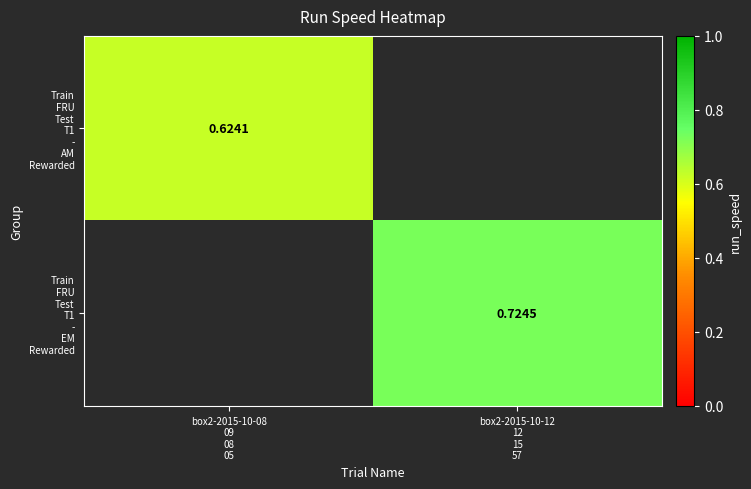

At which category does the chart reach its minimum across all series?

box2-2015-10-08
09
08
05